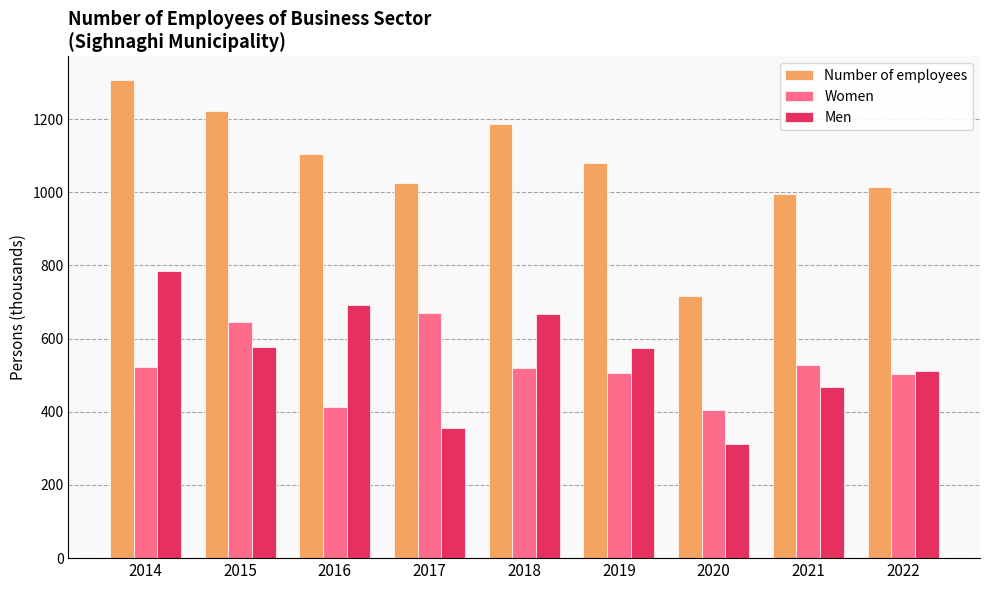

At which label does Women reach its peak?

2017